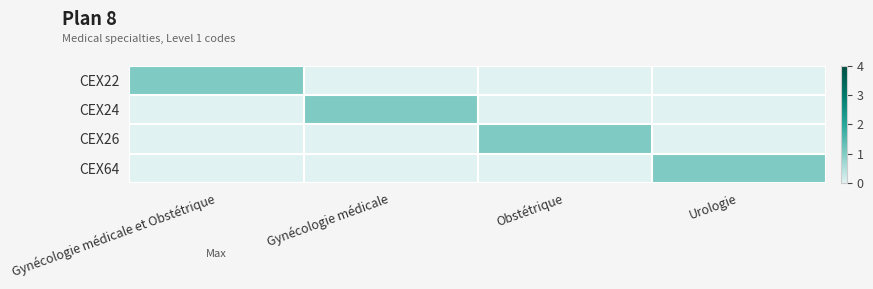

At Gynécologie médicale et Obstétrique, list the series in order from largest to smallest.

CEX22, CEX24, CEX26, CEX64